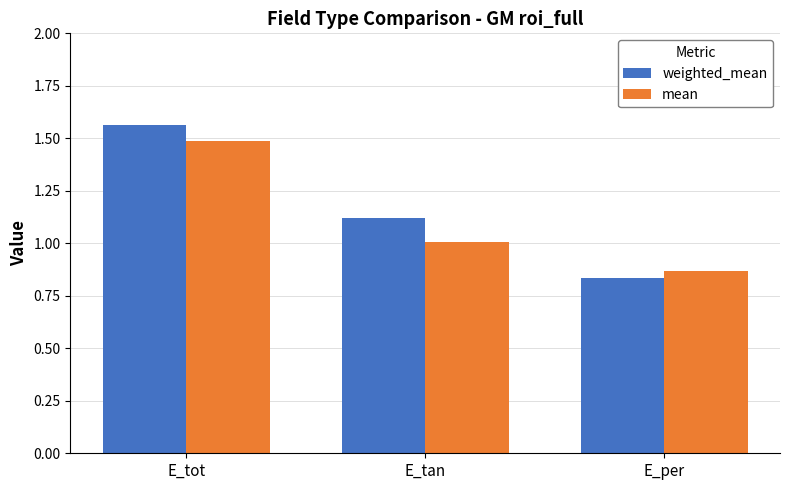

How many series are shown in this chart?

2